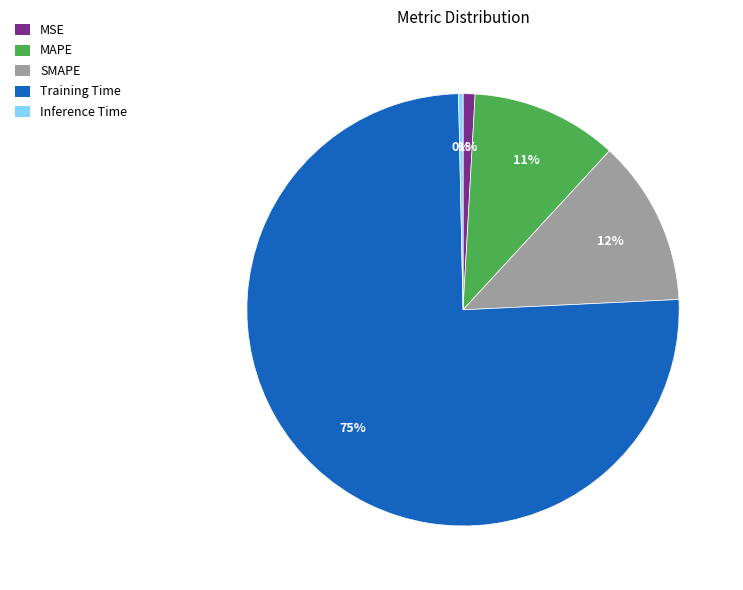

Is there any slice that represents more than half of the pie?

Yes